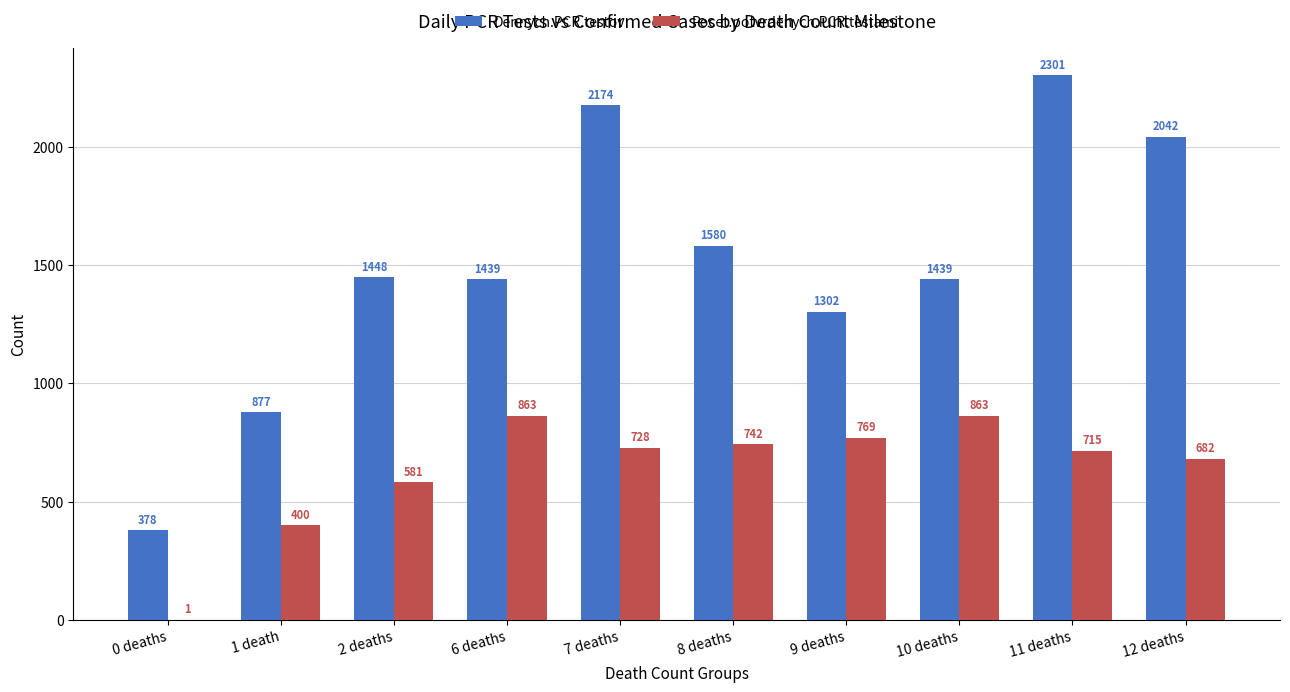

How many distinct data groups are displayed?

2